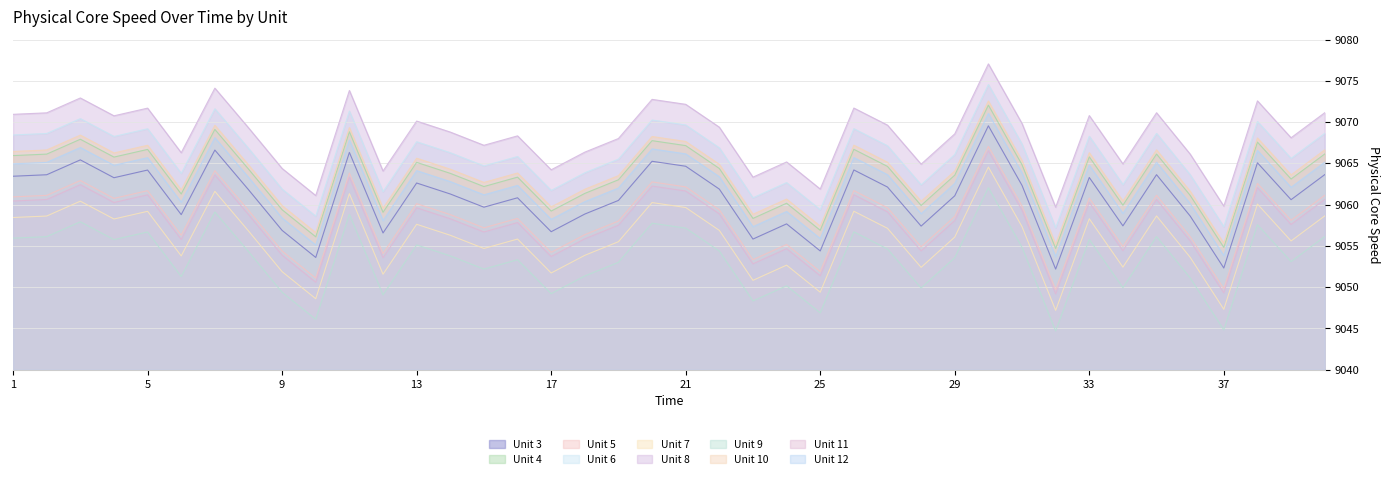

How many values are below 9061?

18